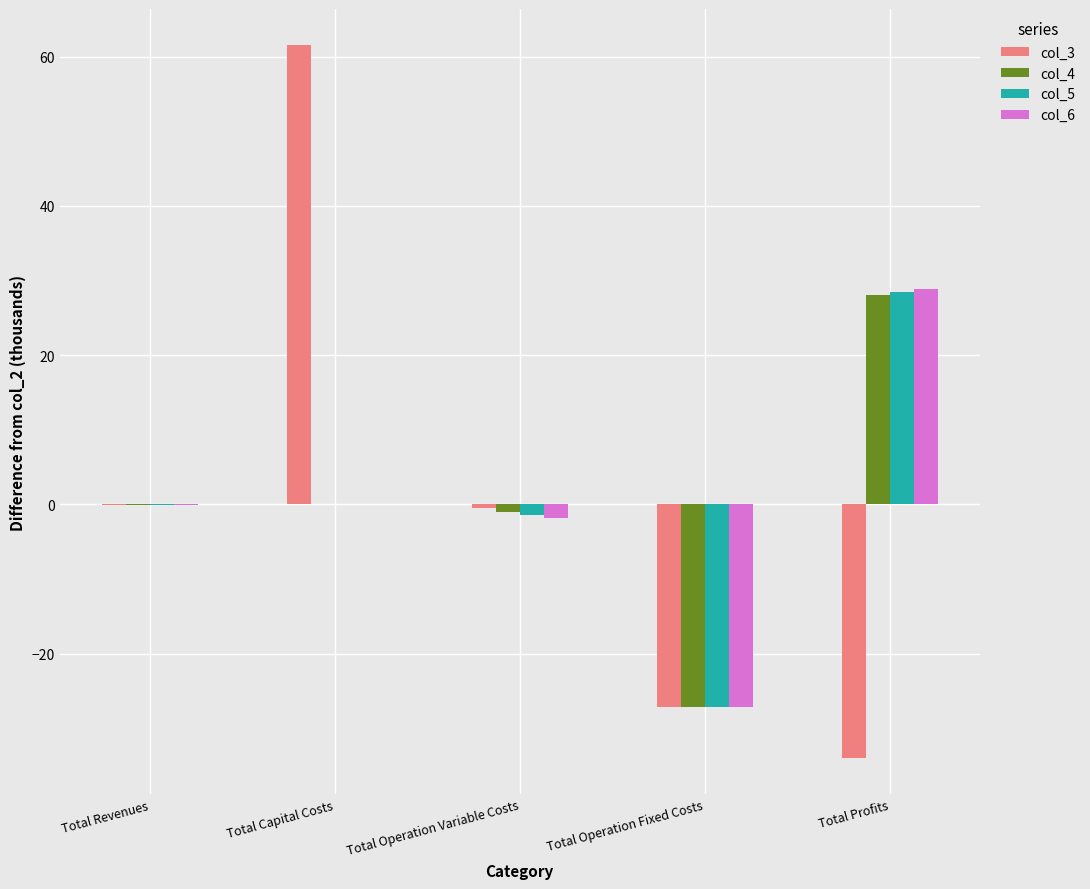

Is the value of col_4 at Total Profits greater than the value of col_3 at Total Revenues?

Yes